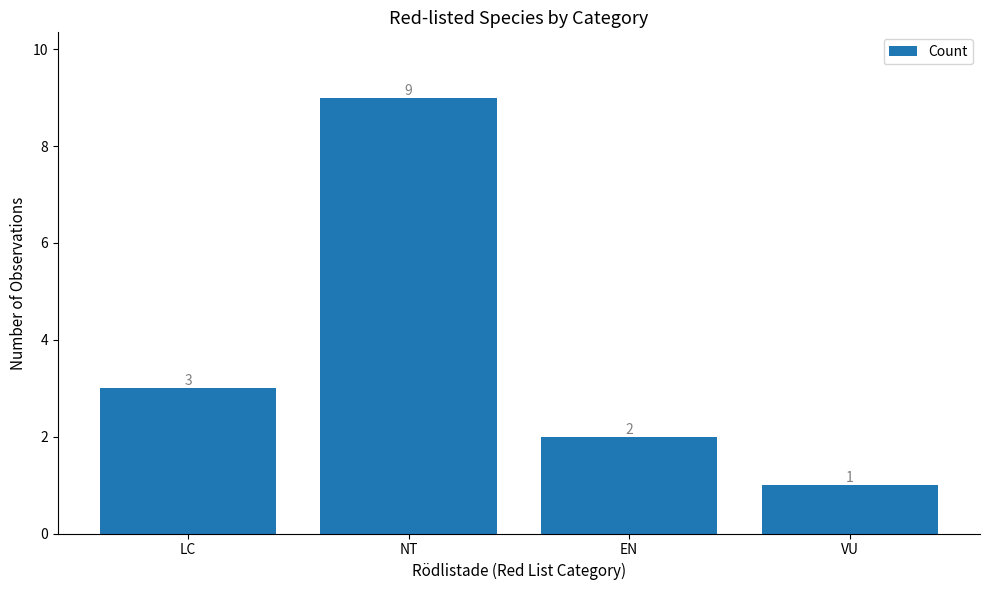

What is the value of the 2nd bar from the left?

9